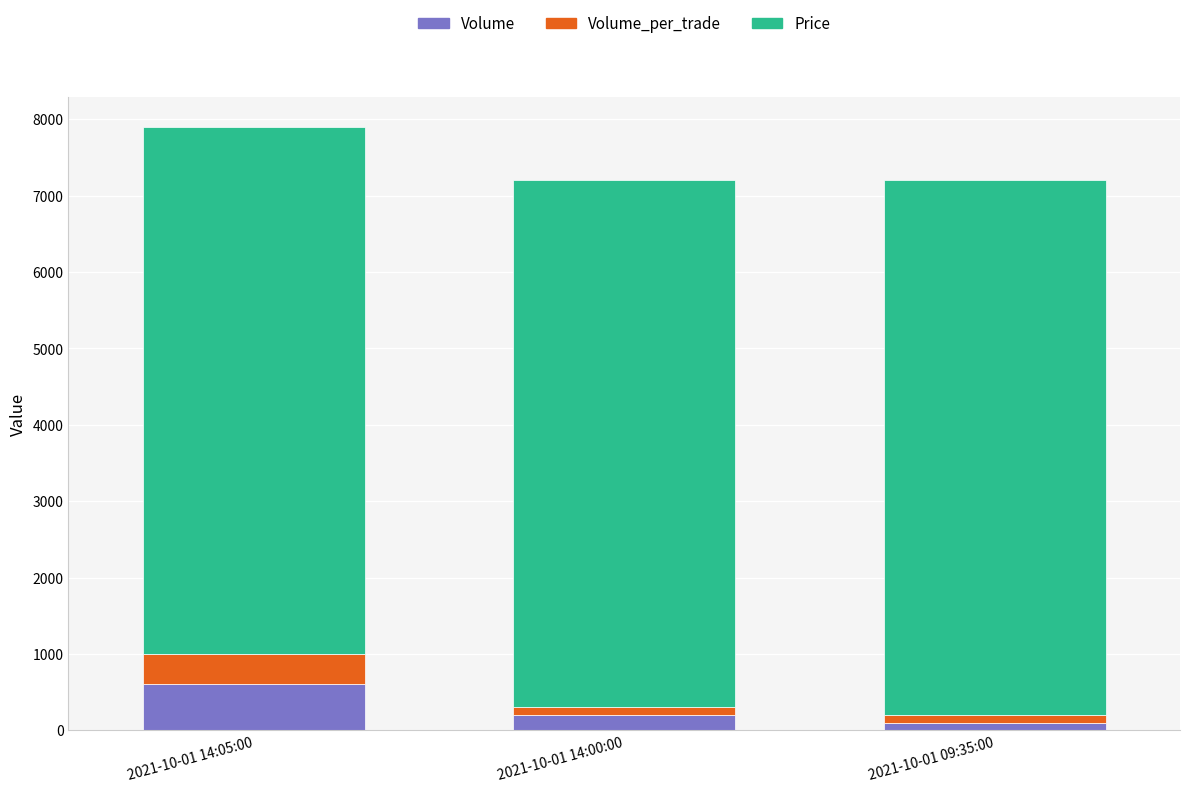

What is the difference between the maximum and second lowest values in the Volume series?

400